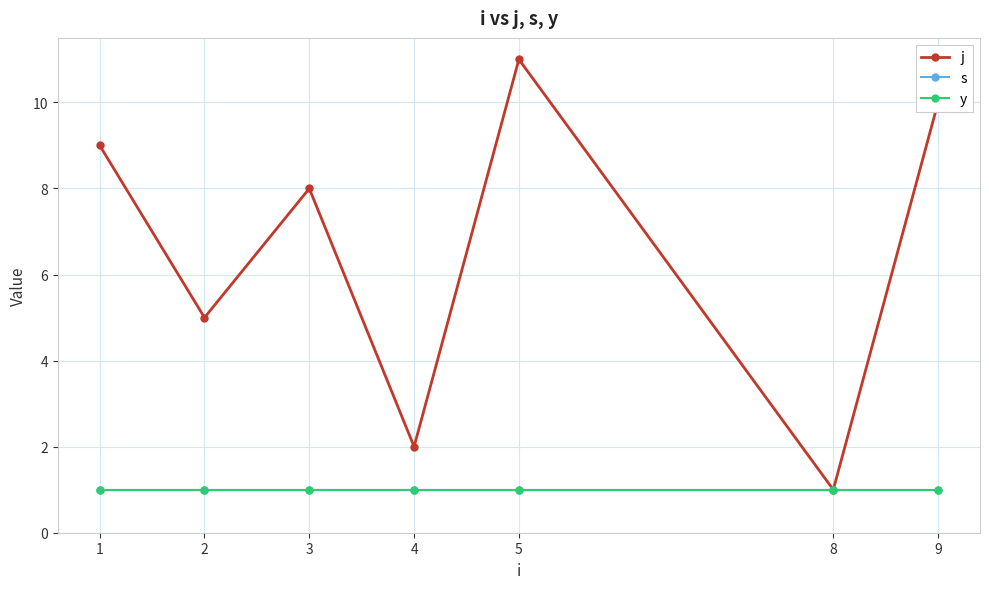

Reading right to left, what are all the values shown in this chart?

j: 10	1	11	2	8	5	9
s: 1	1	1	1	1	1	1
y: 1	1	1	1	1	1	1